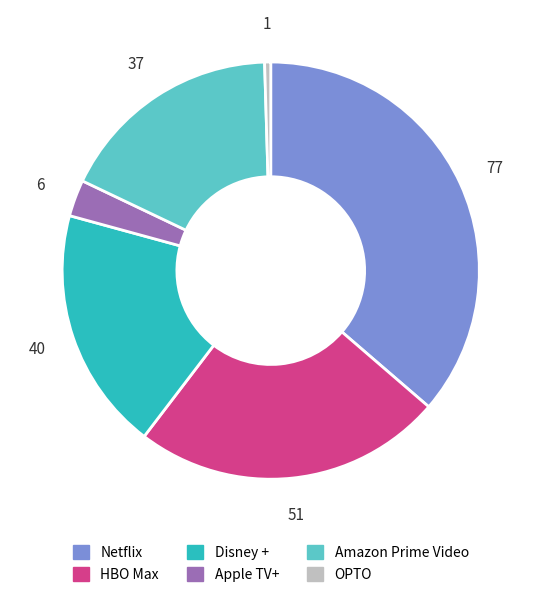

Is the sum of Apple TV+ and OPTO greater than half?

No